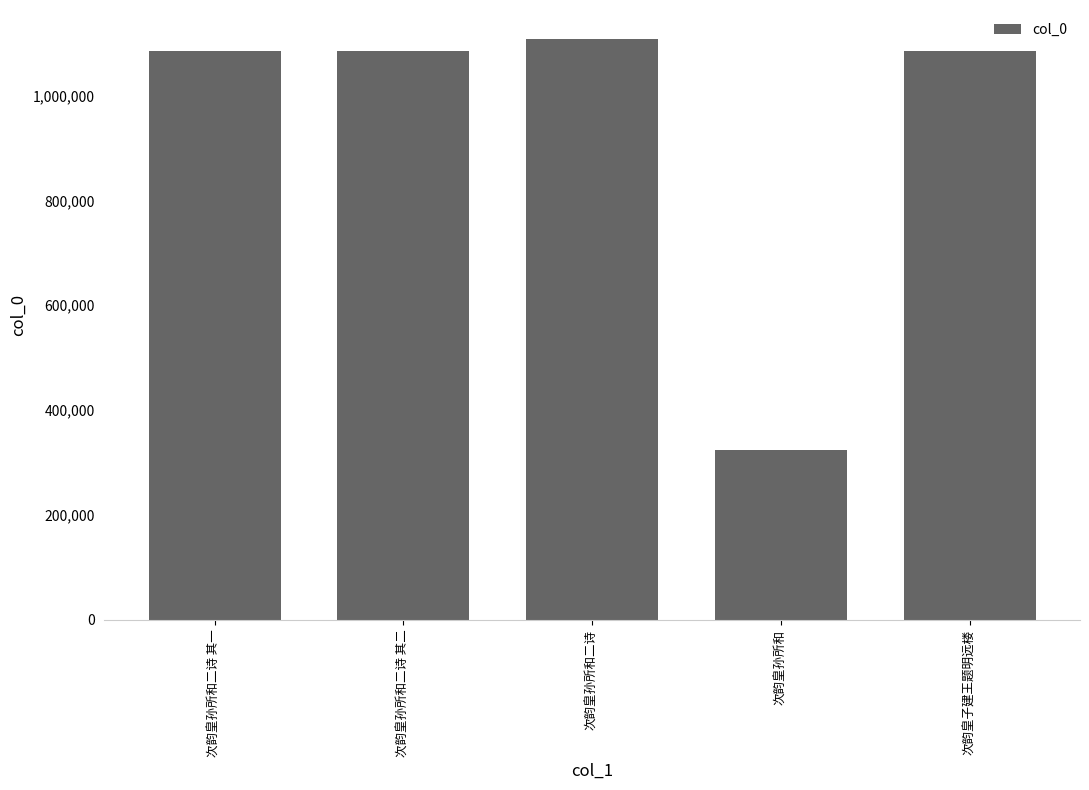

What is the change in value from 次韵皇孙所和二诗 其一 to 次韵皇孙所和?

-758823